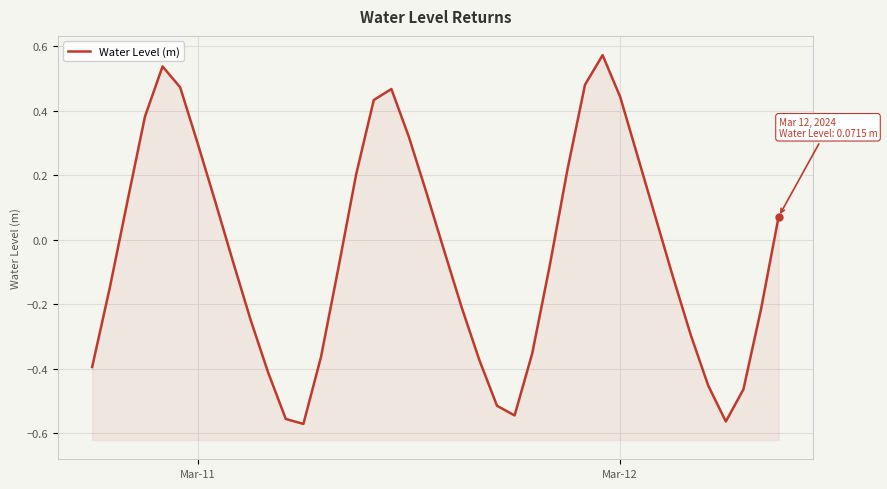

Reading left to right, what are all the values shown in this chart?

-0.4	-0.1	0.1	0.4	0.5	0.5	0.3	0.1	-0.1	-0.2	-0.4	-0.6	-0.6	-0.4	-0.1	0.2	0.4	0.5	0.3	0.1	-0.0	-0.2	-0.4	-0.5	-0.5	-0.4	-0.1	0.2	0.5	0.6	0.4	0.3	0.1	-0.1	-0.3	-0.5	-0.6	-0.5	-0.2	0.1